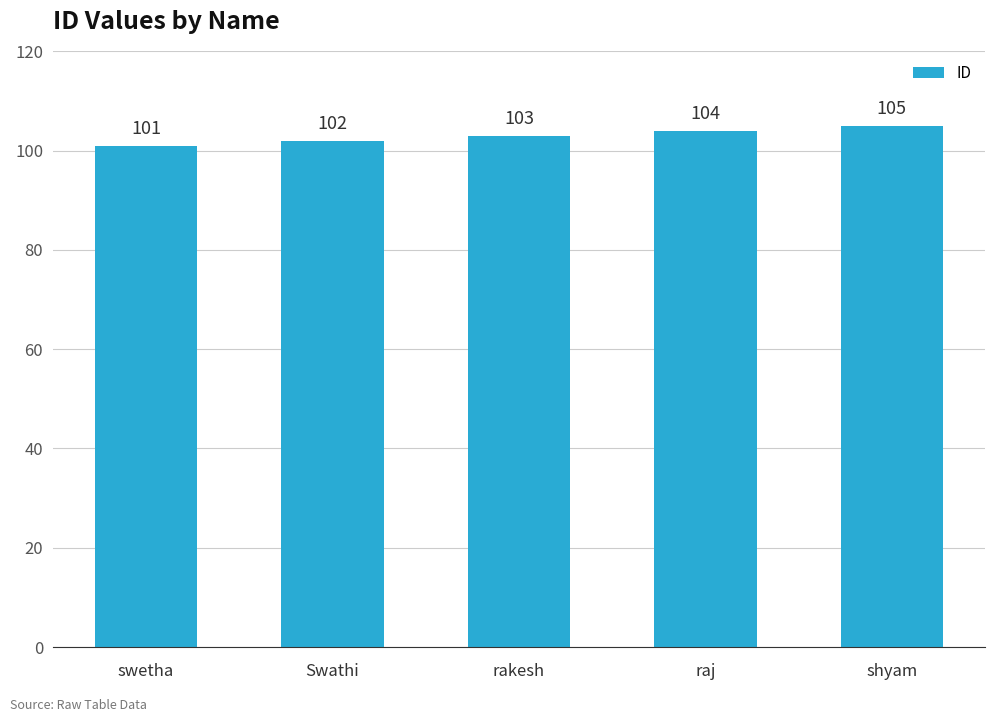

Count the values in the range 102 to 104.

3